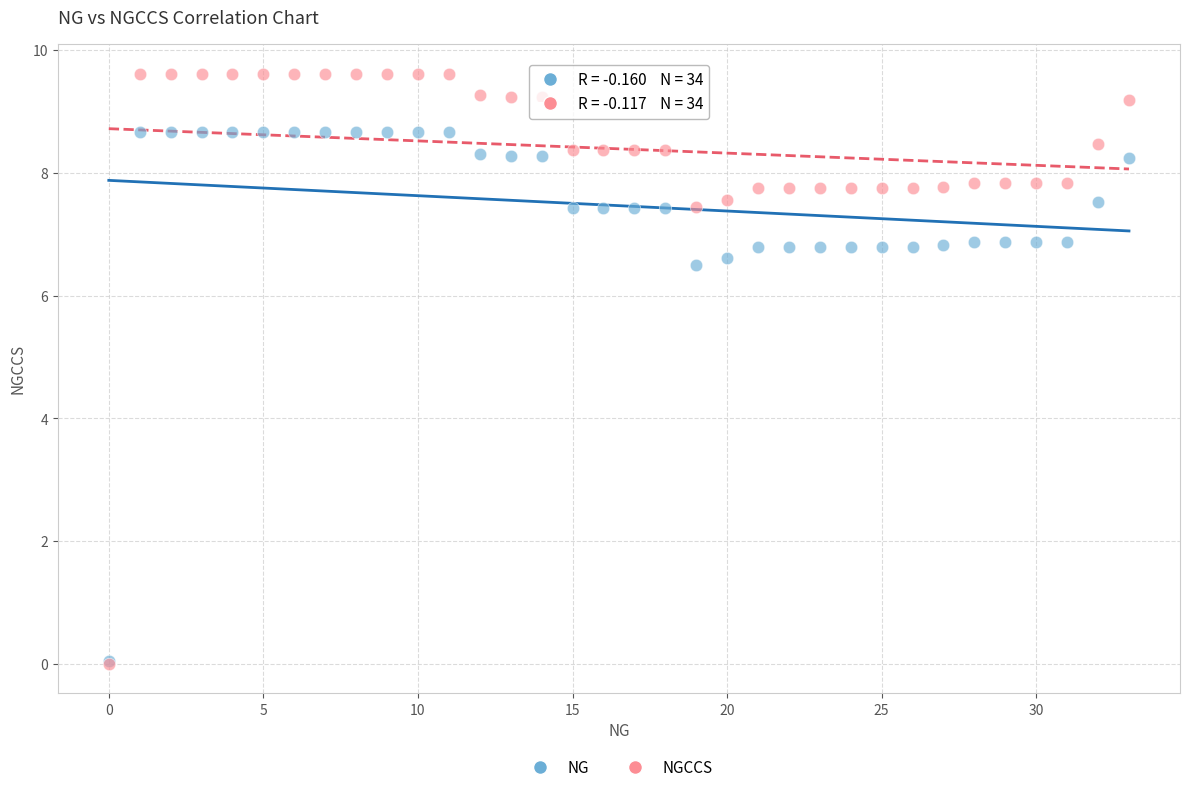

Across all series, what Y value is closest to 4?

6.5